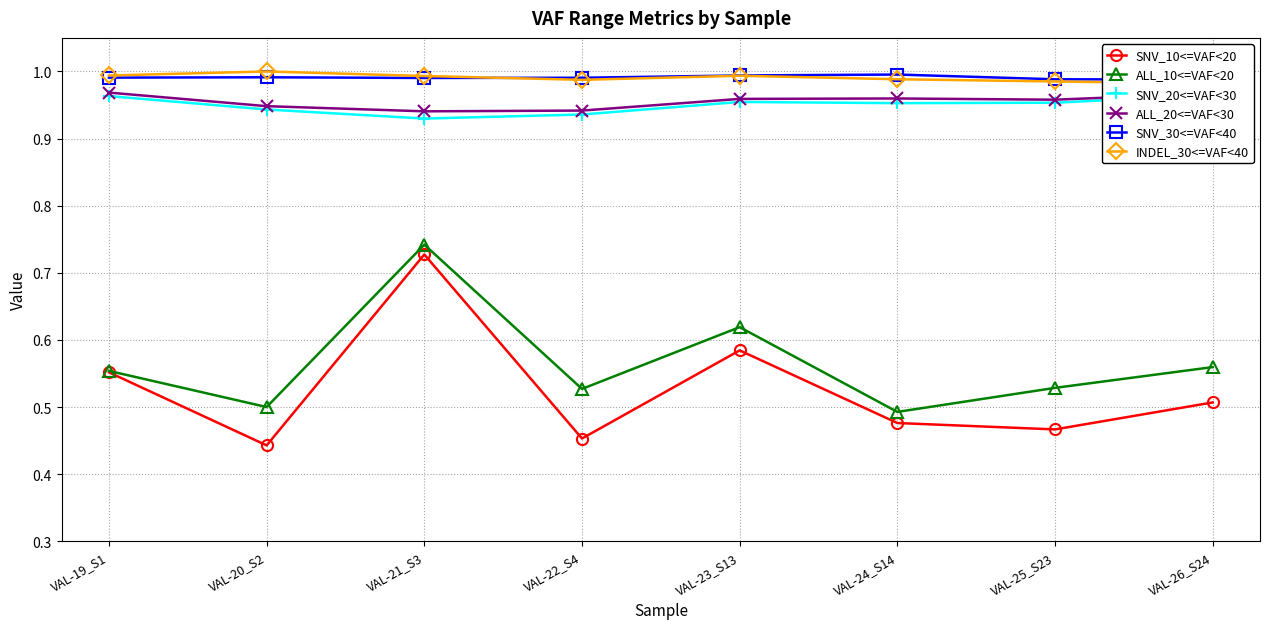

What is the total value across all series at VAL-20_S2?

4.8